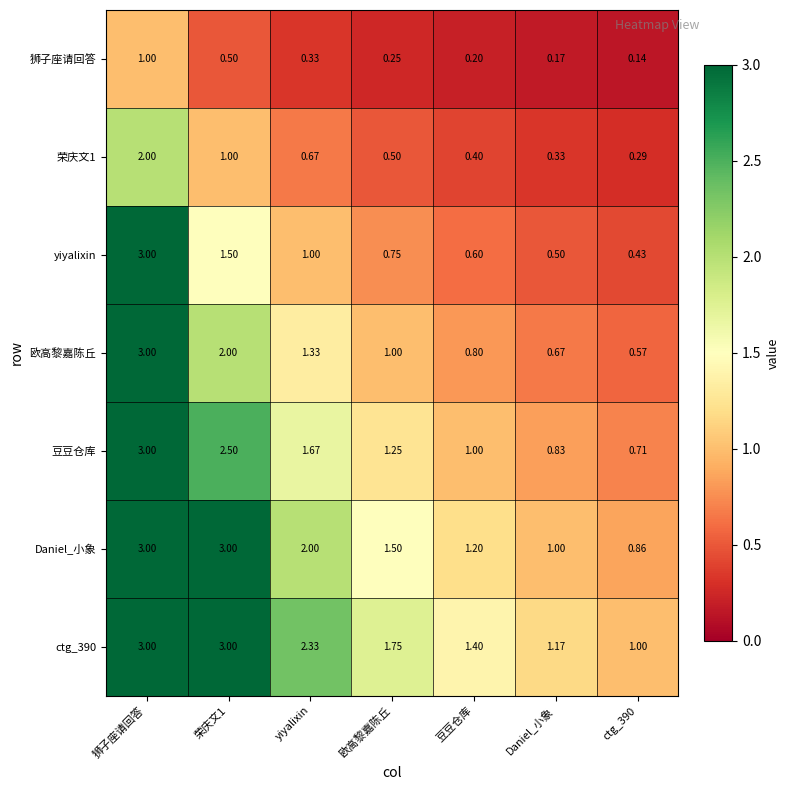

At how many categories does at least one series exceed 2?

3